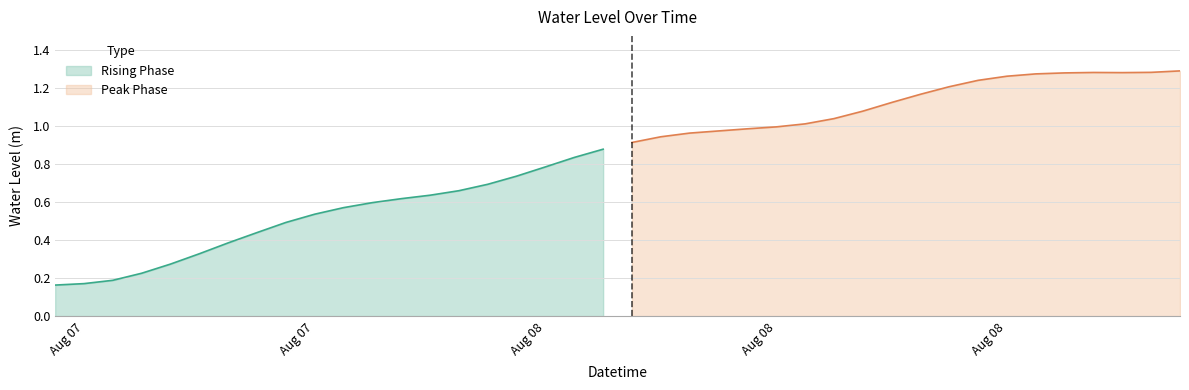

What is the label of the 11th point from the left?

2024-08-07 22:00:00